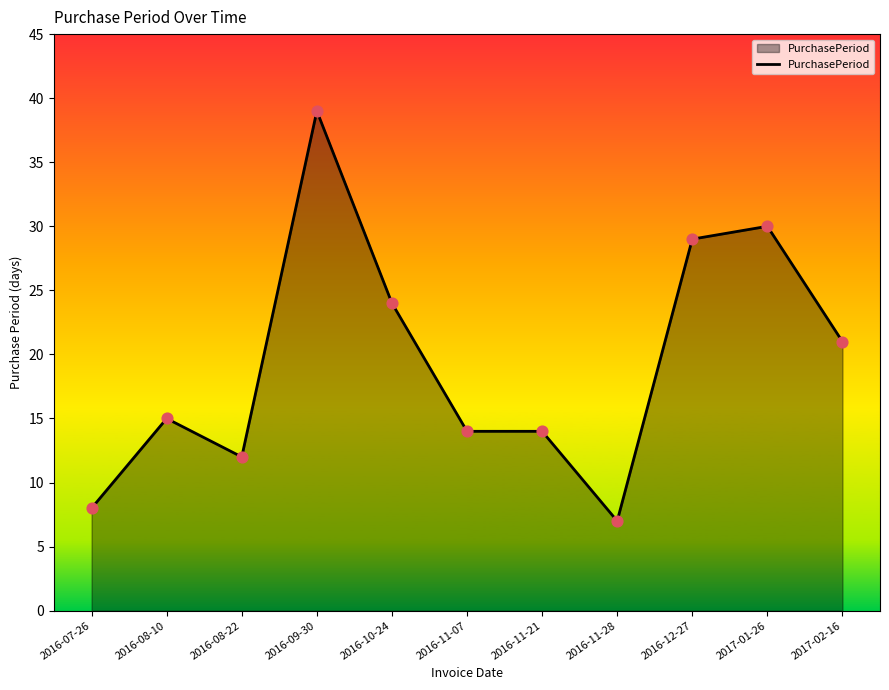

What is the change in value from 2016-08-22 to 2016-11-21?

+2